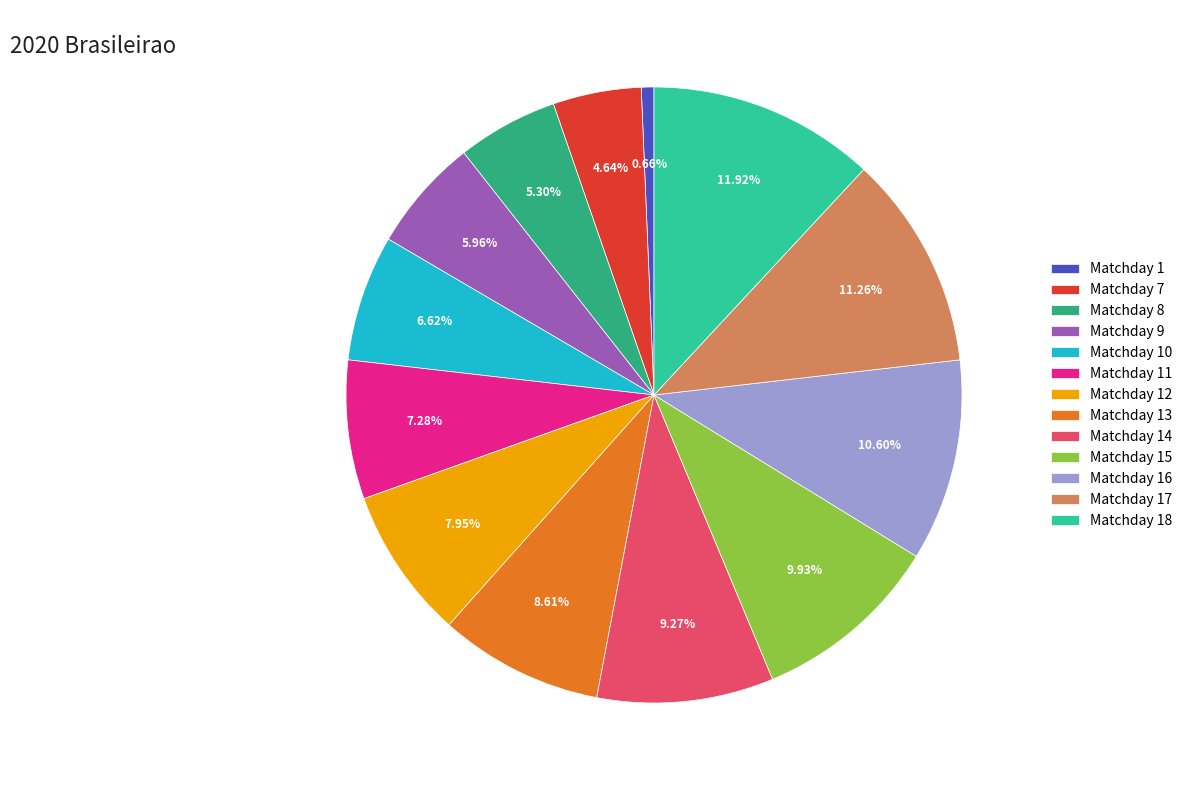

Is Matchday 13 the majority of the pie?

No